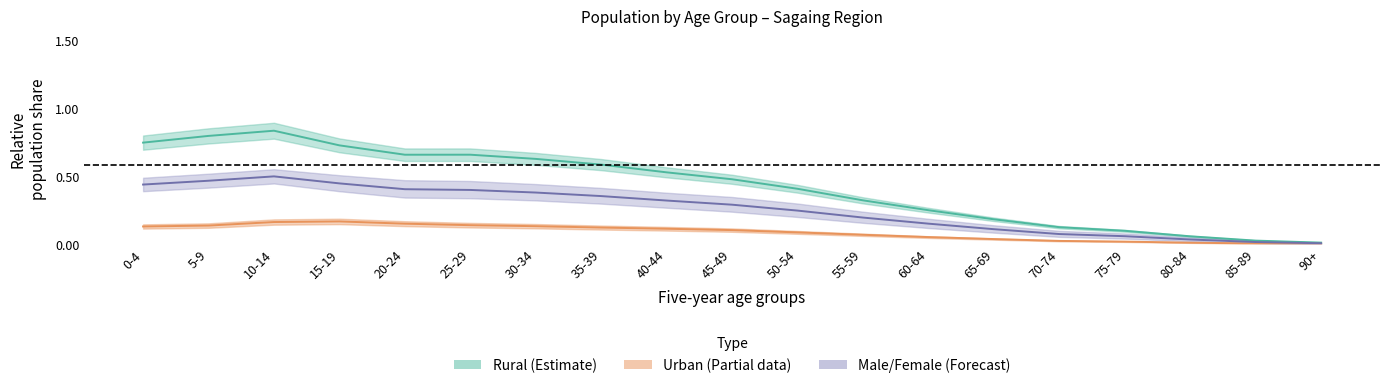

Reading left to right, list all the values displayed in this chart.

Total: 0-4=0.4	5-9=0.5	10-14=0.5	15-19=0.4	20-24=0.4	25-29=0.4	30-34=0.4	35-39=0.4	40-44=0.3	45-49=0.3	50-54=0.2	55-59=0.2	60-64=0.2	65-69=0.1	70-74=0.1	75-79=0.1	80-84=0.0	85-89=0.0	90+=0.0
Urban: 0-4=0.1	5-9=0.1	10-14=0.2	15-19=0.2	20-24=0.2	25-29=0.1	30-34=0.1	35-39=0.1	40-44=0.1	45-49=0.1	50-54=0.1	55-59=0.1	60-64=0.1	65-69=0.0	70-74=0.0	75-79=0.0	80-84=0.0	85-89=0.0	90+=0.0
Rural: 0-4=0.7	5-9=0.8	10-14=0.8	15-19=0.7	20-24=0.7	25-29=0.7	30-34=0.6	35-39=0.6	40-44=0.5	45-49=0.5	50-54=0.4	55-59=0.3	60-64=0.3	65-69=0.2	70-74=0.1	75-79=0.1	80-84=0.1	85-89=0.0	90+=0.0